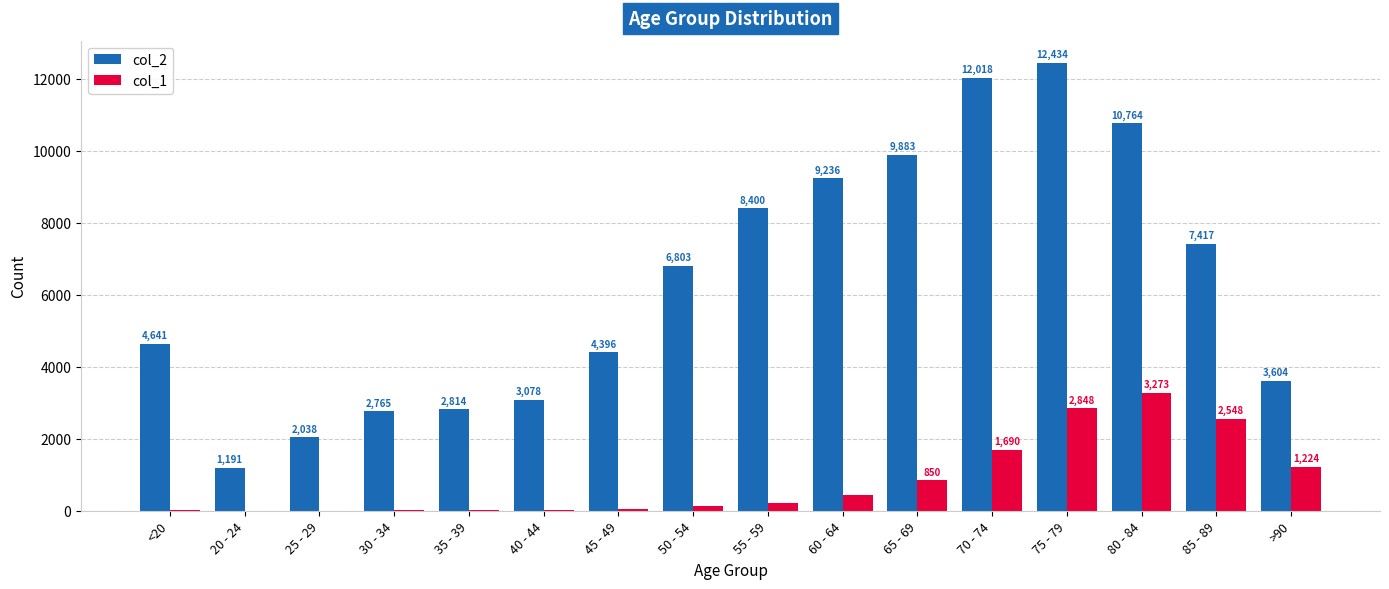

What is the total value across all series at 65 - 69?

10733